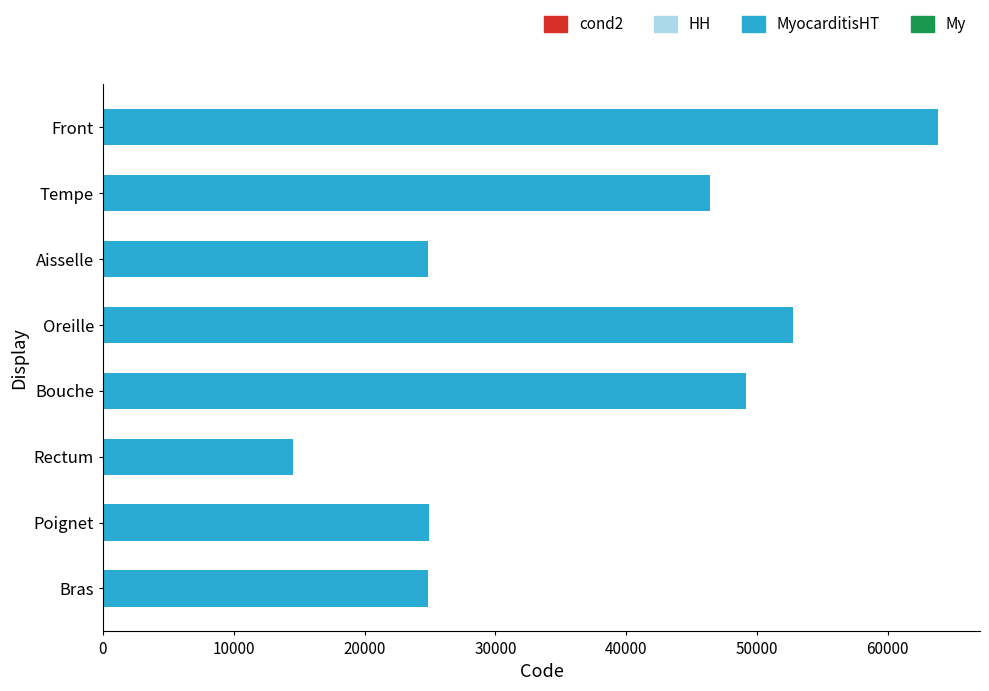

The chart shows a value of 63864 at Front. True or false?

True